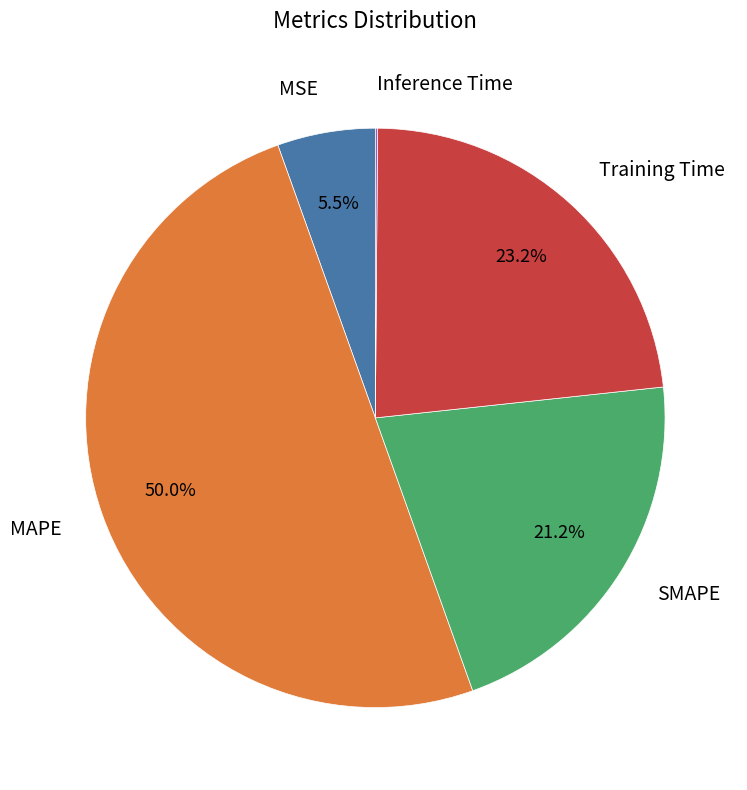

True or false: Training Time accounts for 23% of the total.

True